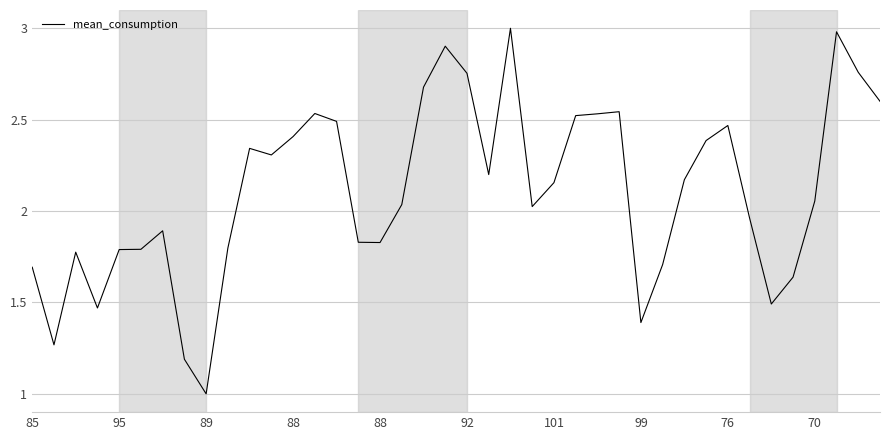

What is the maximum value shown in the chart?

3.0